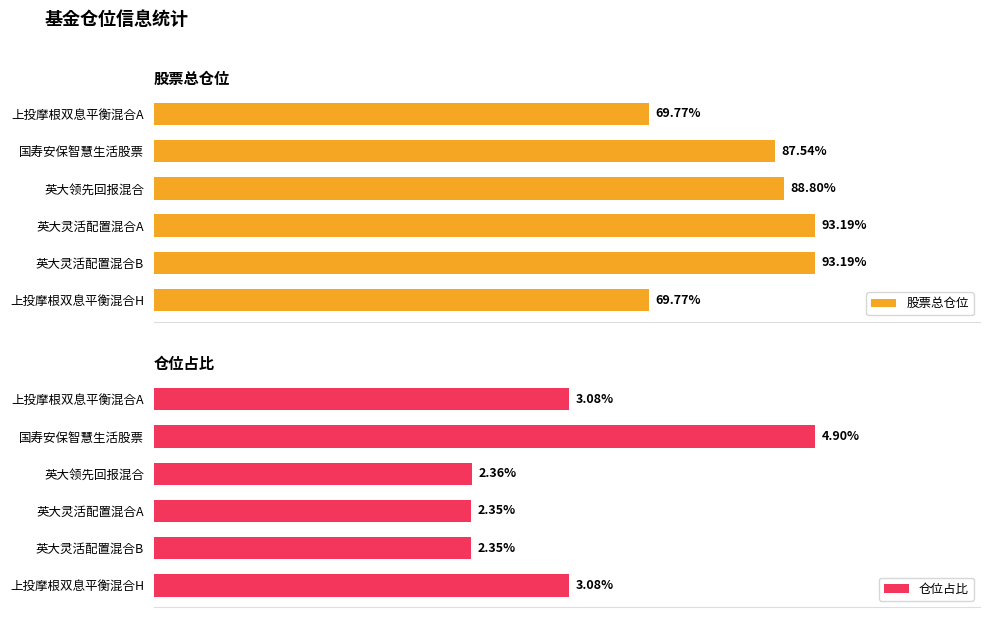

Where is 股票总仓位 nearest to the value 81?

国寿安保智慧生活股票